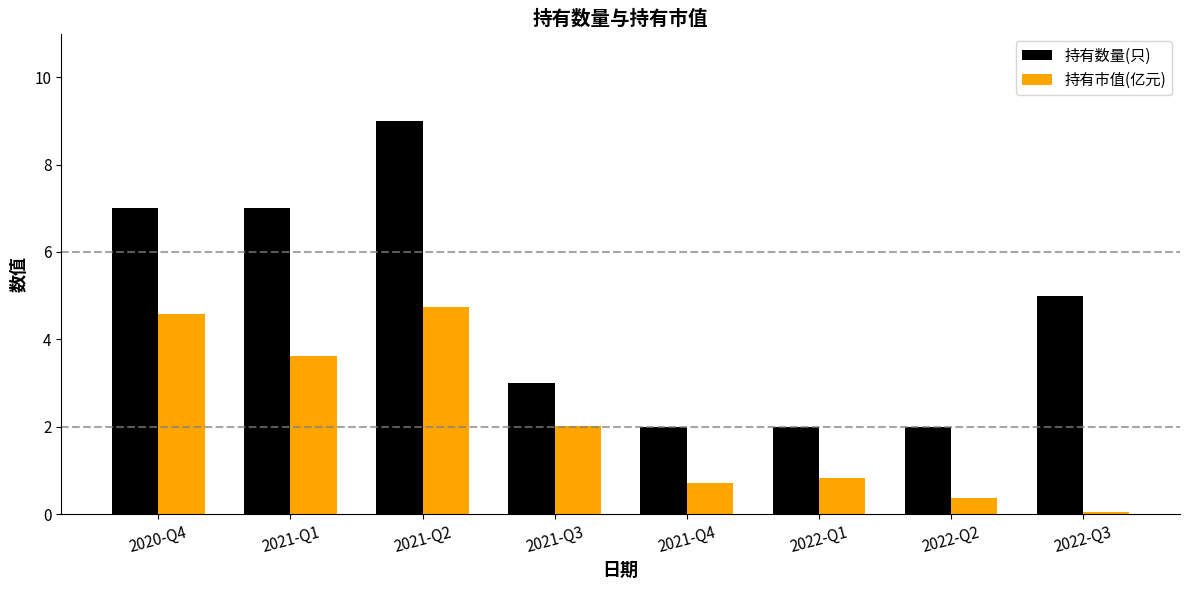

What is the difference between the maximum and second lowest values in the 持有数量(只) series?

7.0